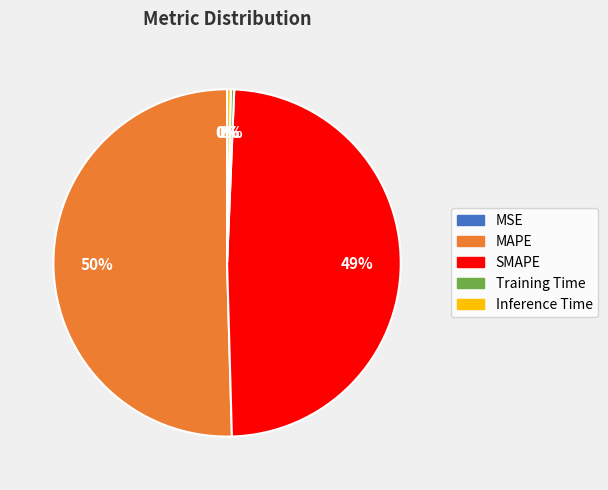

Is there any slice that represents more than half of the pie?

Yes